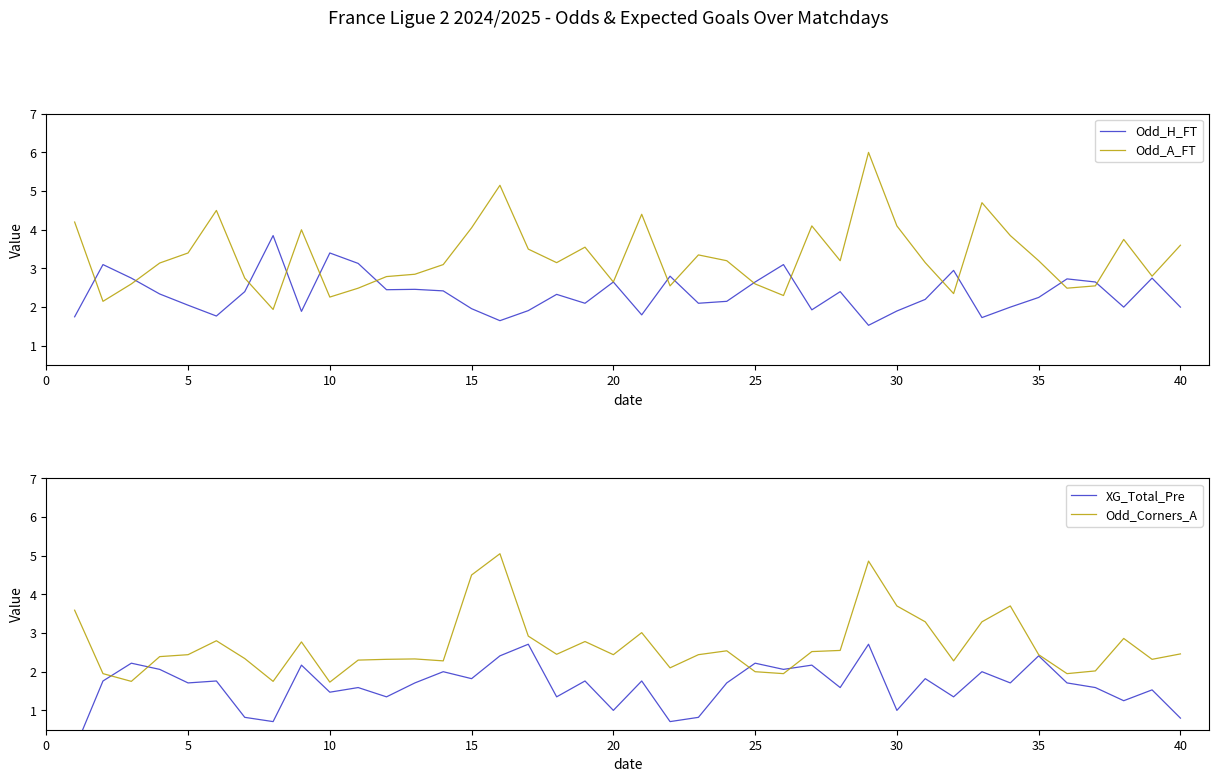

How many values in XG_Total_Pre are above zero?

39